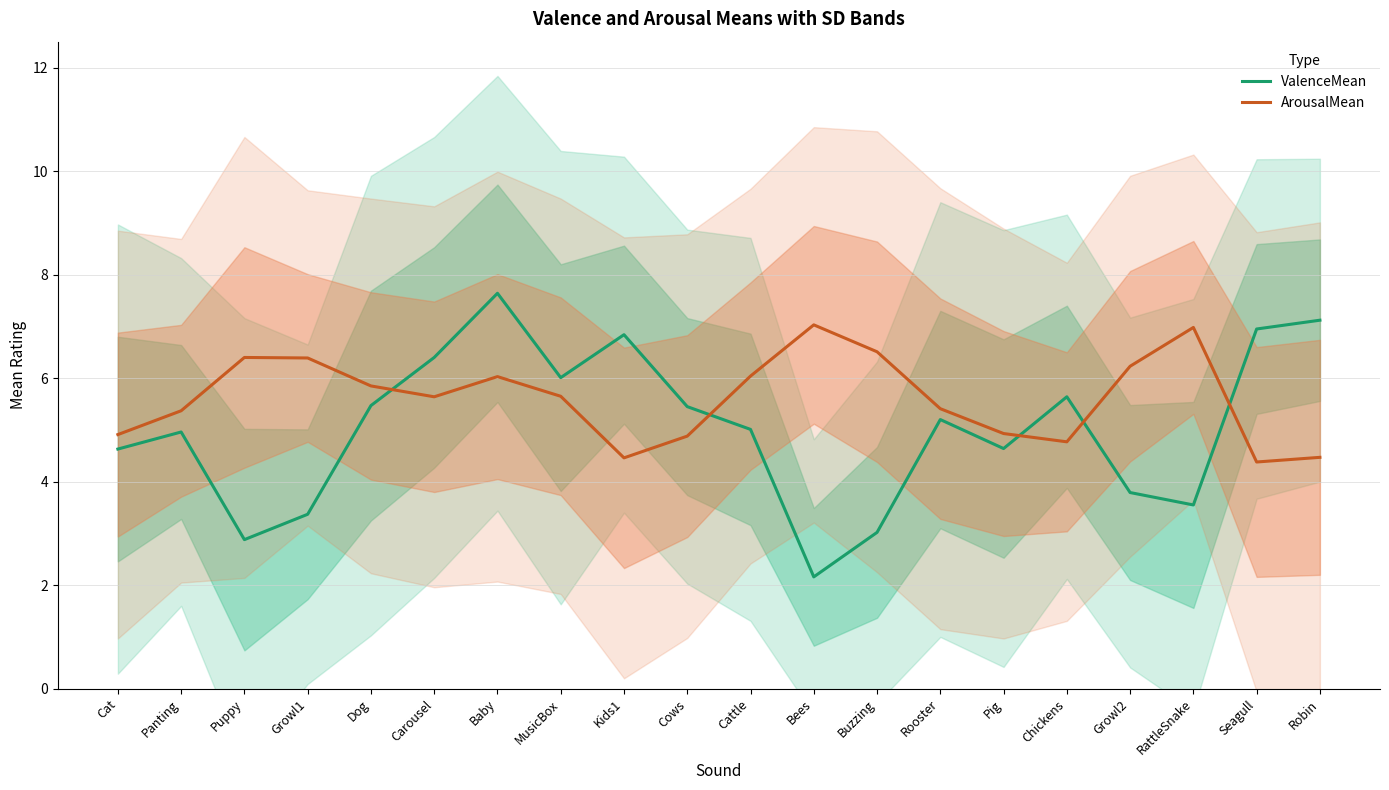

At how many categories does at least one series exceed 2?

20